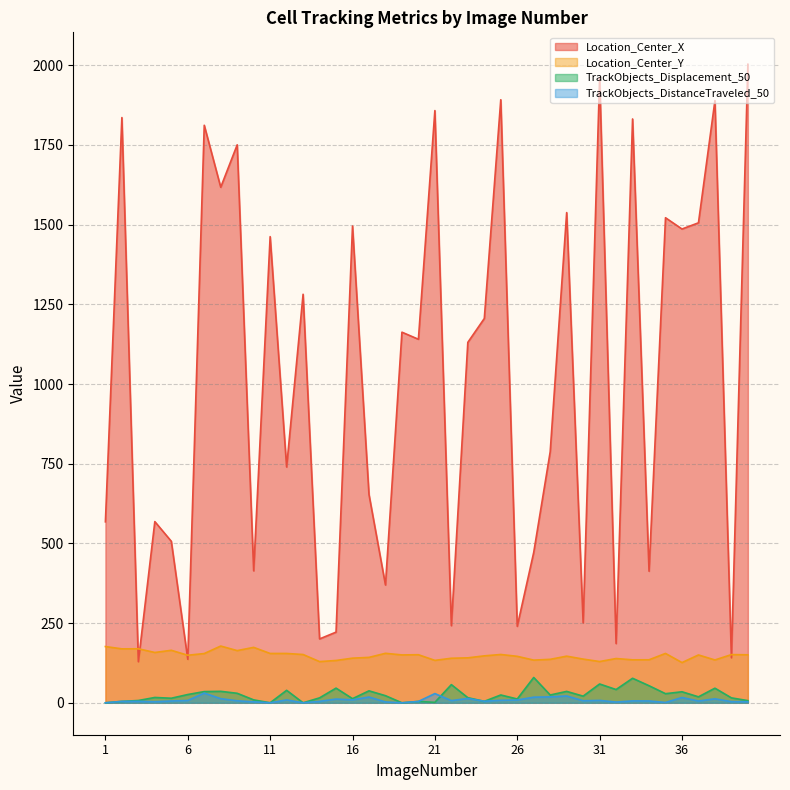

In Location_Center_Y, how many points are lower than both neighbors (excluding endpoints)?

13